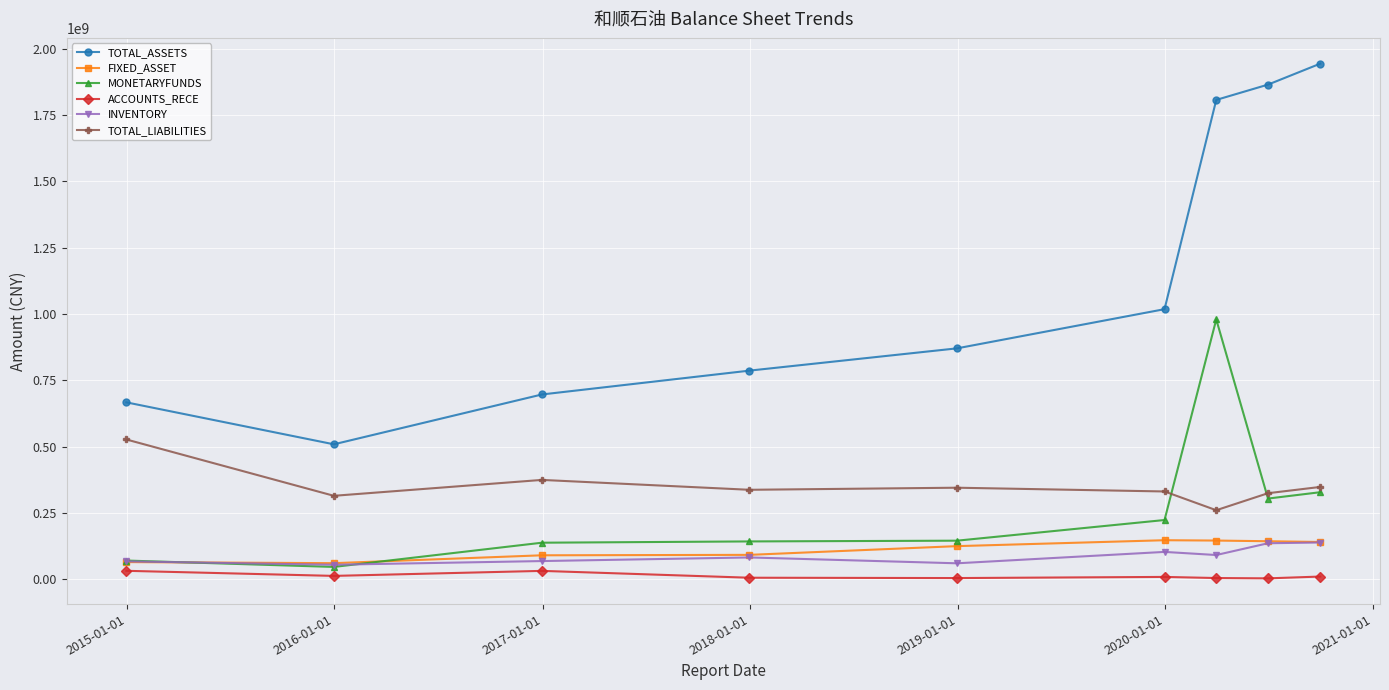

How many lines are shown in the chart?

6